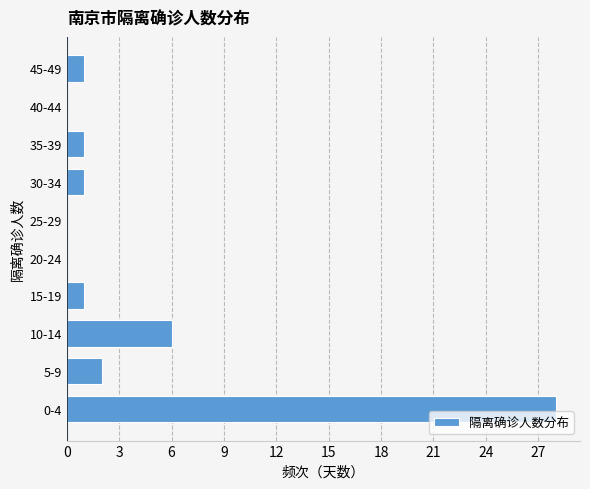

Reading bottom to top, extract all data points from this chart.

0-4=28	5-9=2	10-14=6	15-19=1	20-24=0	25-29=0	30-34=1	35-39=1	40-44=0	45-49=1